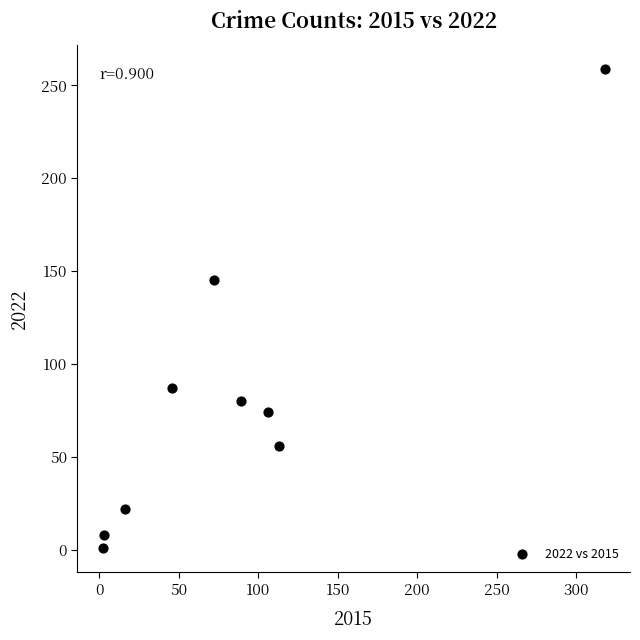

What Y value in the scatter plot is closest to 130?

145